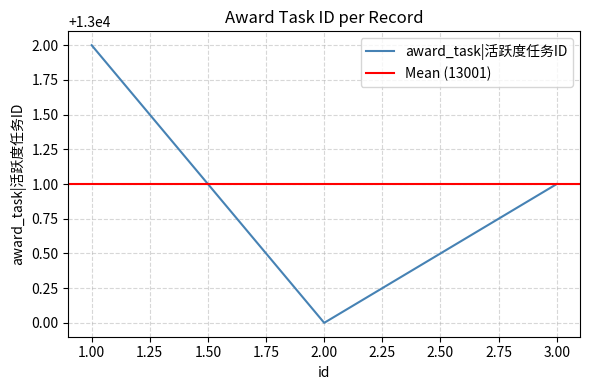

How many data points are less than 13001?

1